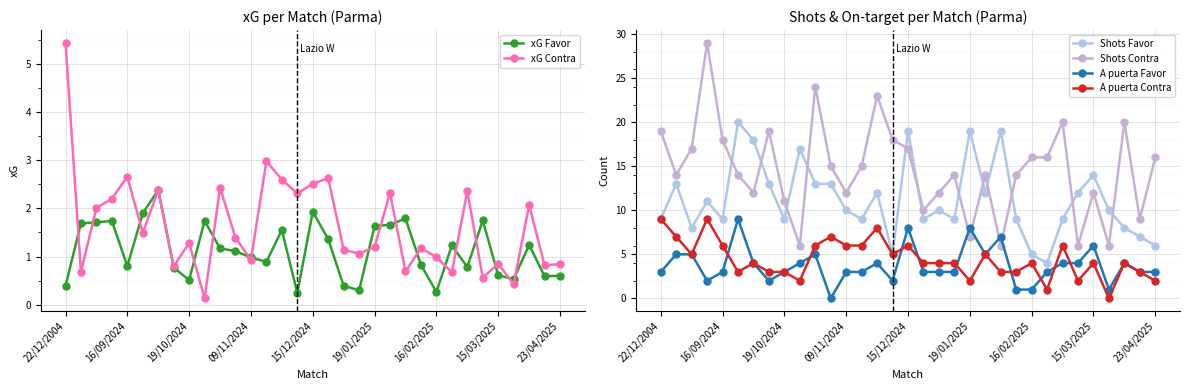

What is the difference between the maximum and minimum values in the xG Contra series?

5.3